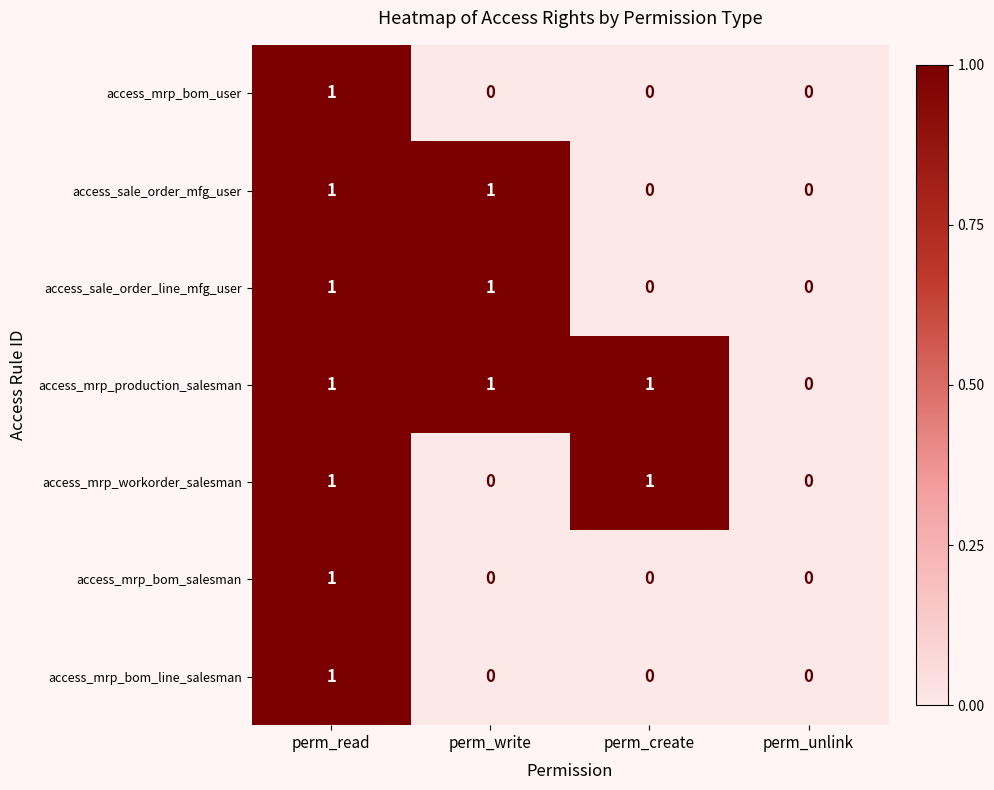

Is the value of access_sale_order_mfg_user at perm_write greater than the value of access_mrp_bom_salesman at perm_create?

Yes